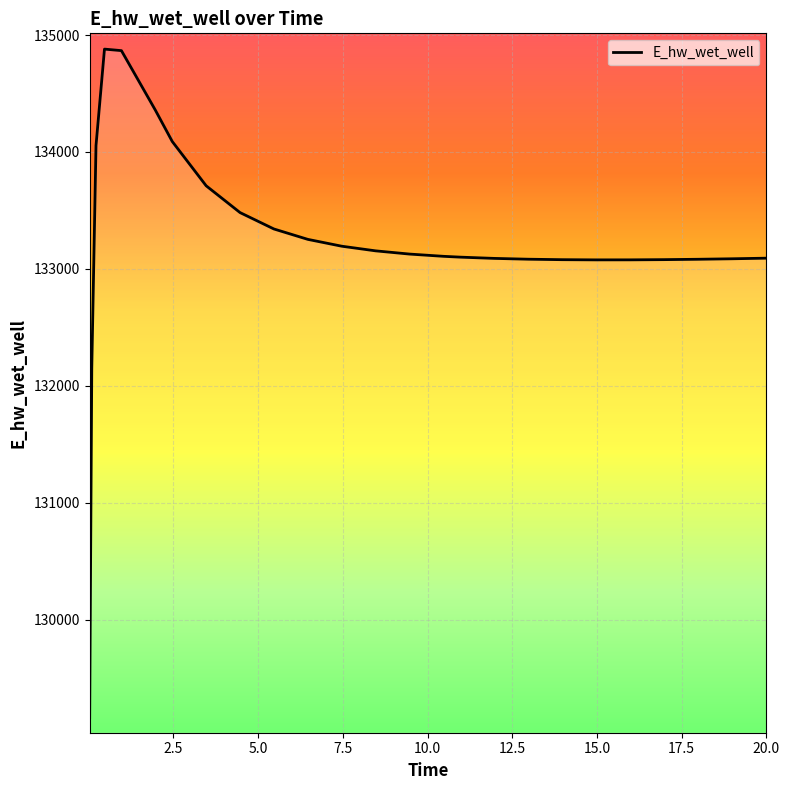

What is the sum of all values?

3463875.4